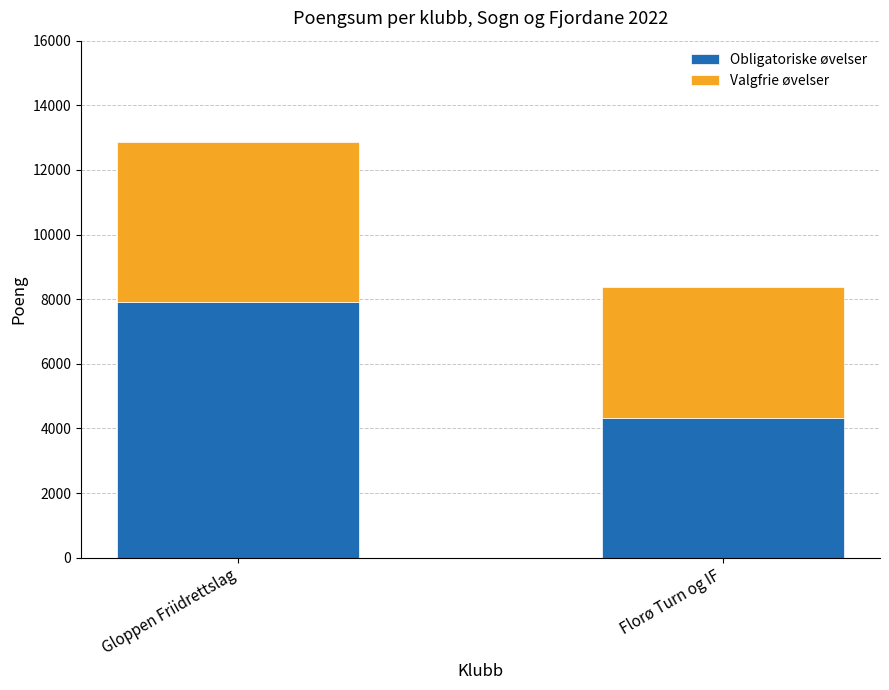

Read the Obligatoriske øvelser value at Florø Turn og IF, to the nearest 10.

4320